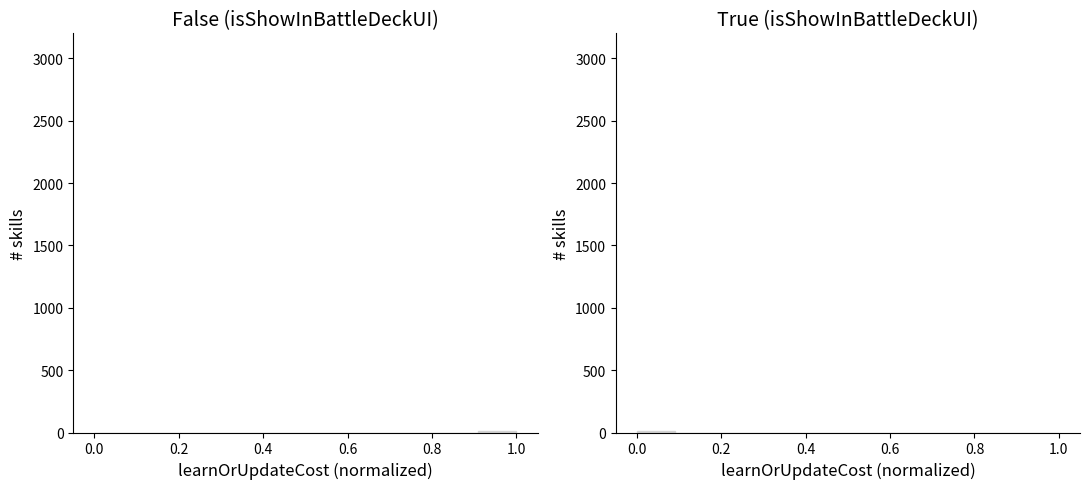

Reading left to right, what are all the values shown in this chart?

False: 0	0	0	0	0	0	0	0	0	0	12
True: 9	0	0	0	0	0	0	0	0	0	0